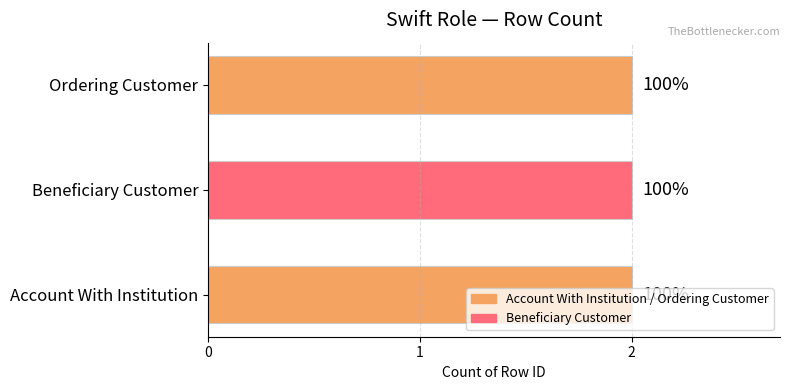

What position from the left is Beneficiary Customer?

2